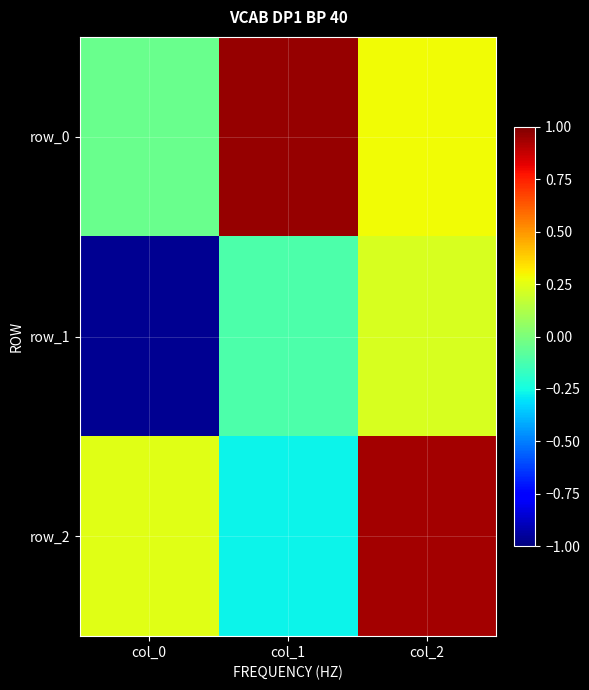

What is the difference between the second highest and minimum values in the row_2 series?

0.5